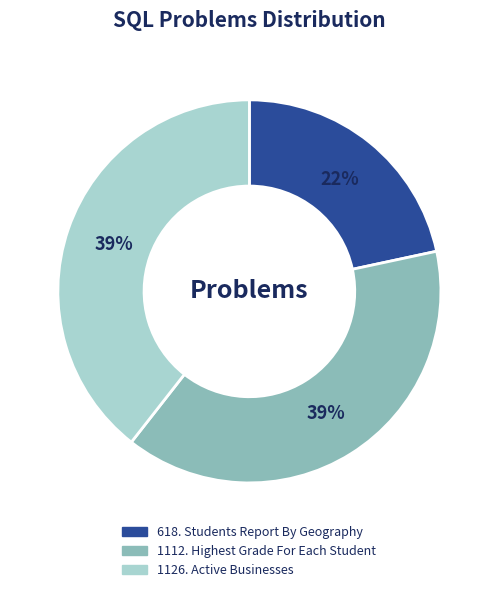

Combined, do 1112. Highest Grade For Each Student and 618. Students Report By Geography account for over 50%?

Yes